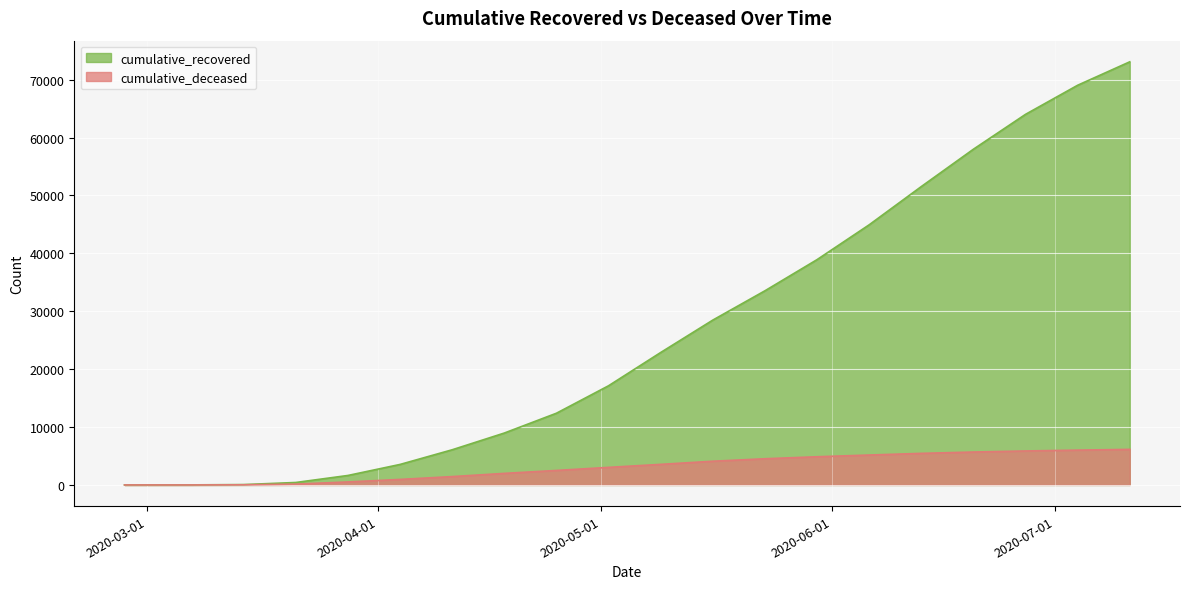

True or false: cumulative_deceased and cumulative_recovered intersect in this chart.

False